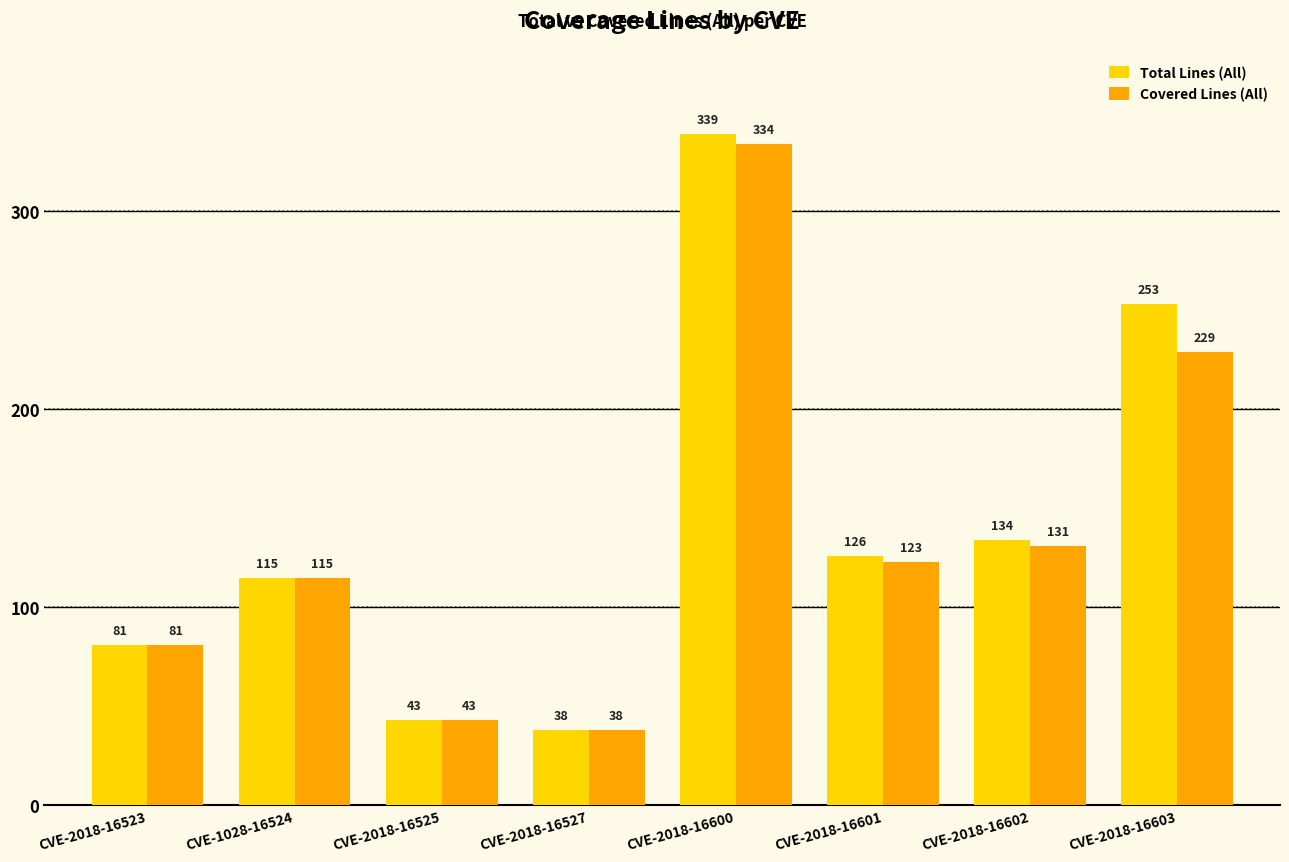

What are all the series names shown in the legend?

Total Lines (All), Covered Lines (All)